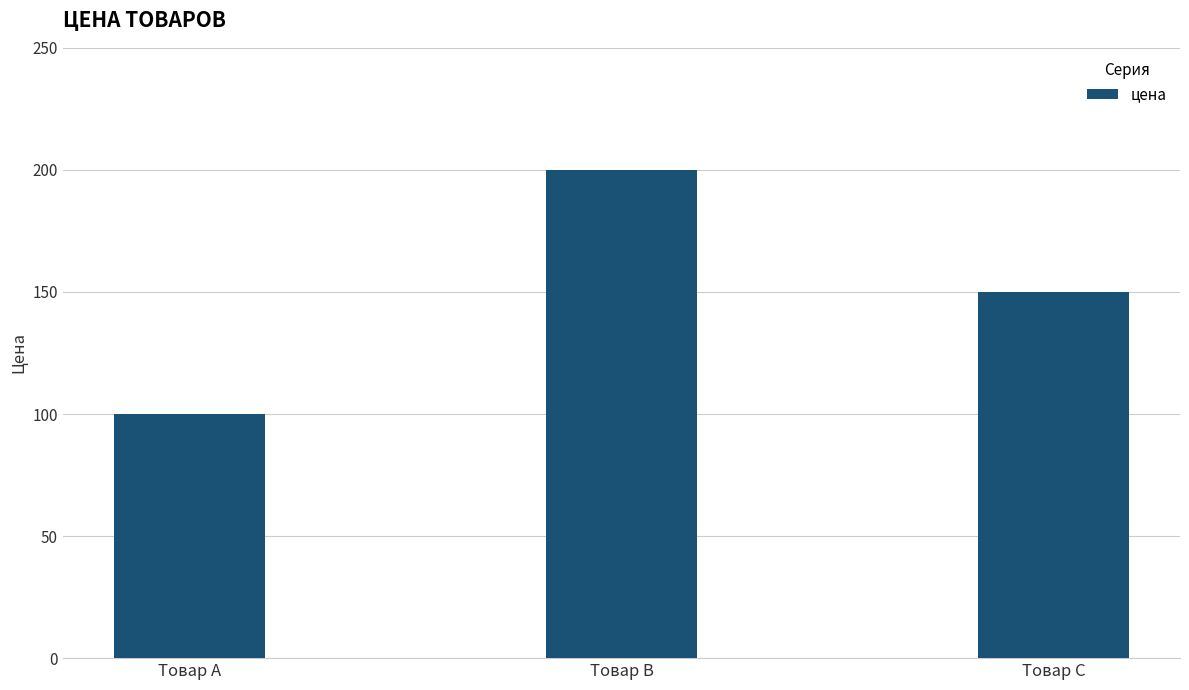

What is the value of the 2nd bar from the left?

200